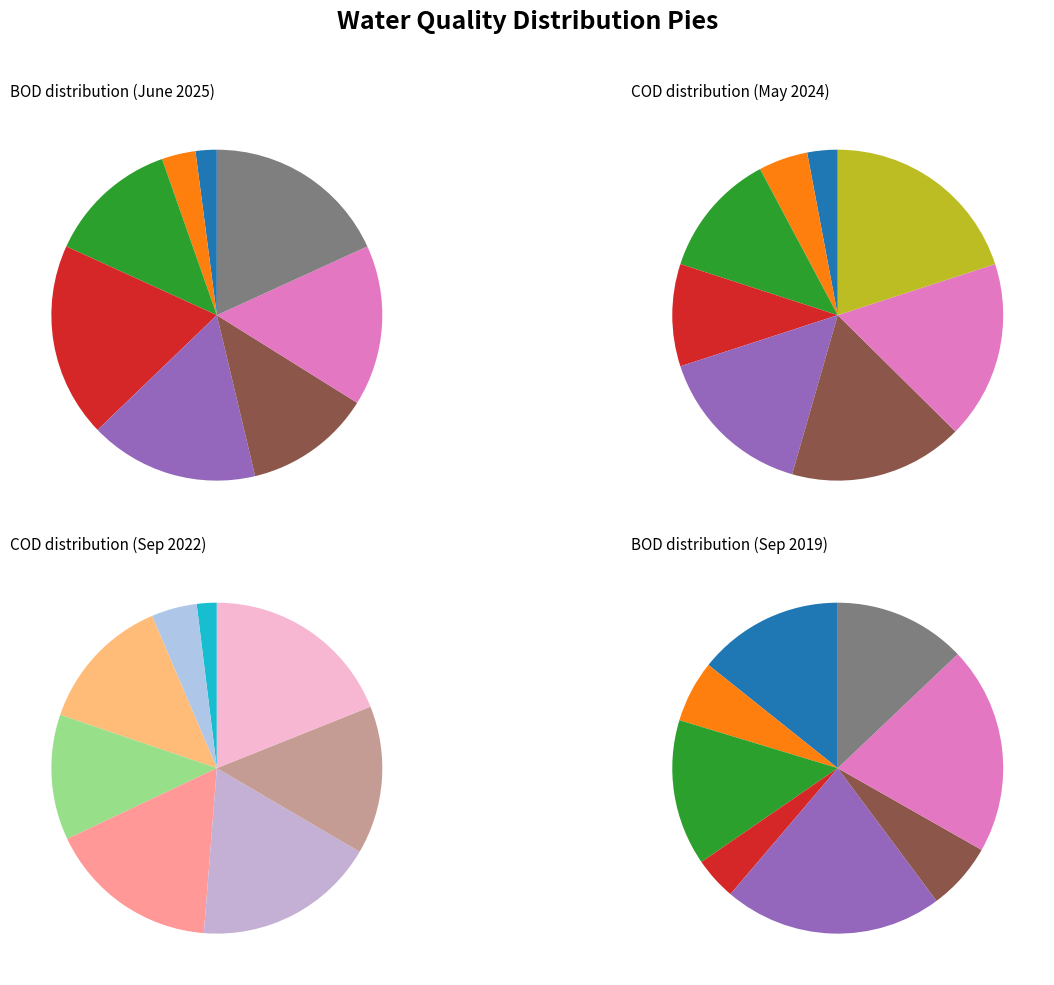

Count the number of slices in the pie.

8